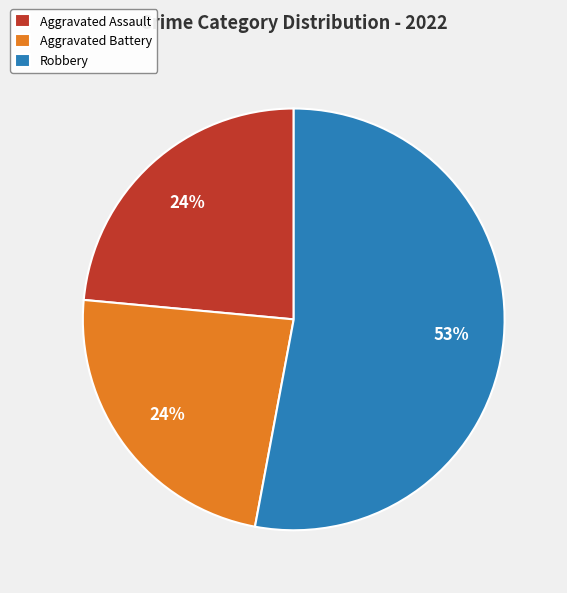

Count the number of slices in the pie.

3